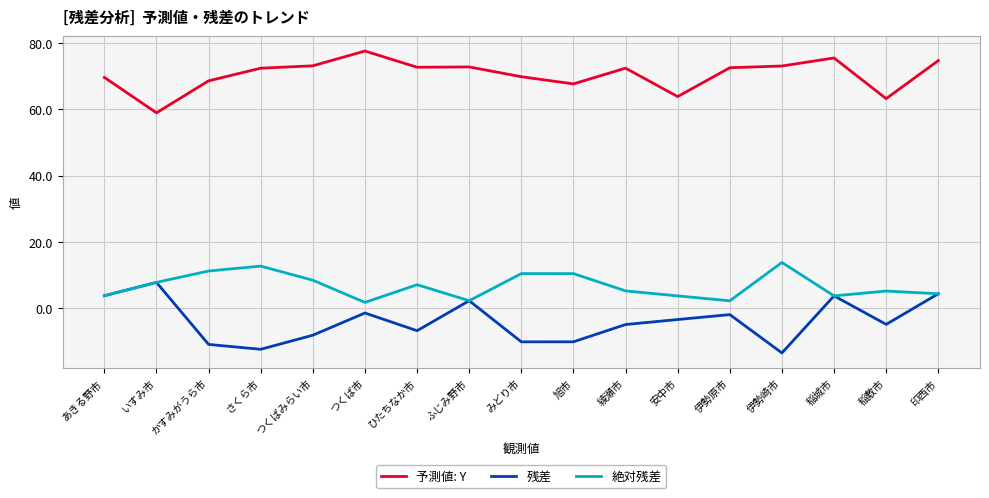

Is the value of 予測値: Y at 旭市 greater than the value of 残差 at 安中市?

Yes